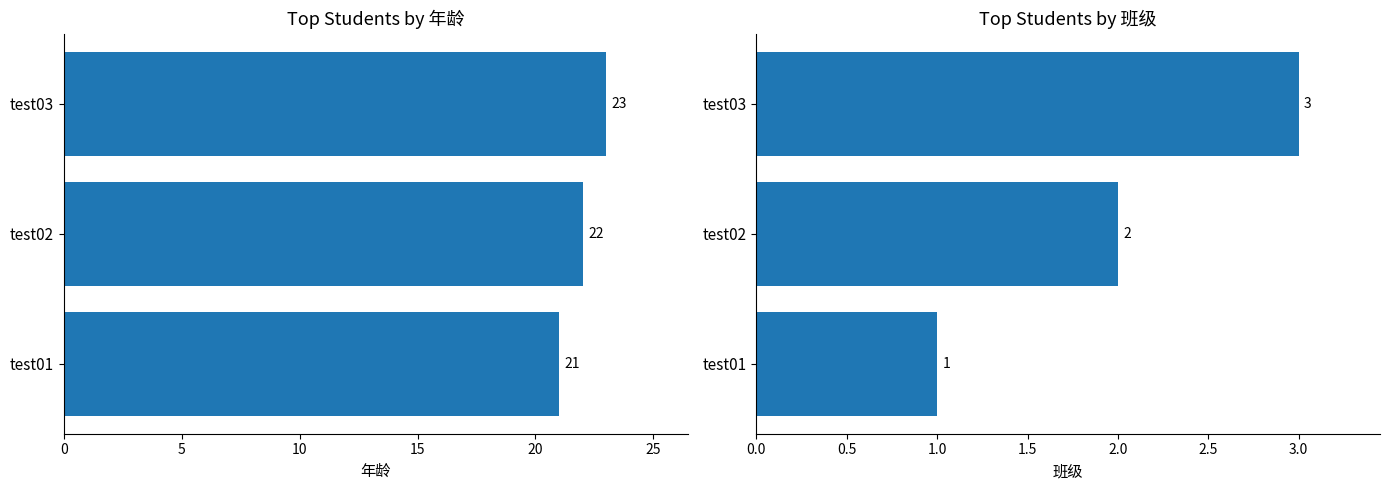

List the series in order of their peak value, highest first.

年龄, 班级